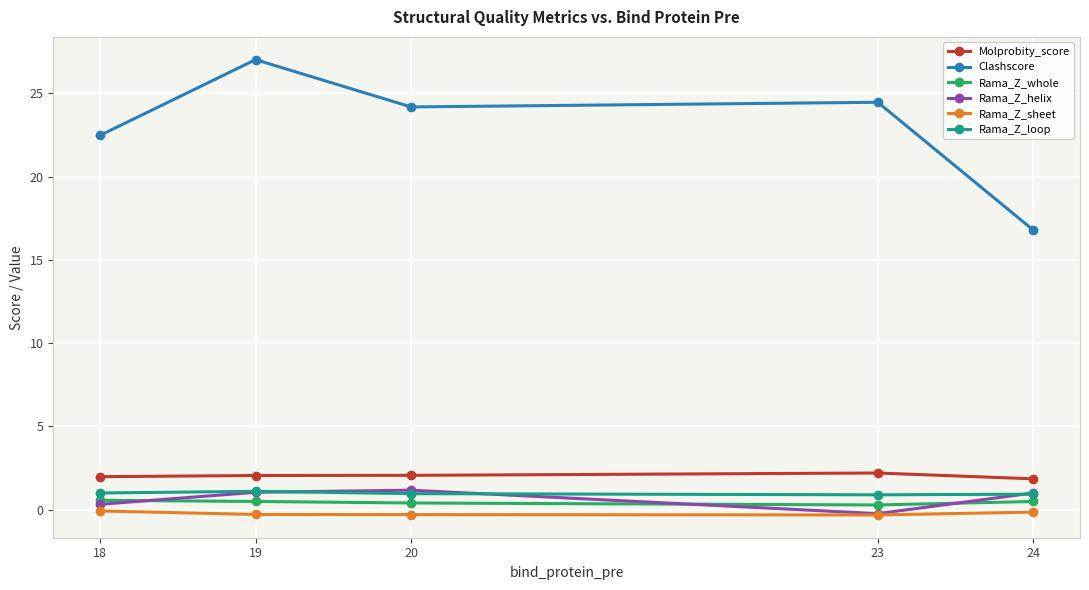

At which label is Clashscore closest to 21?

18